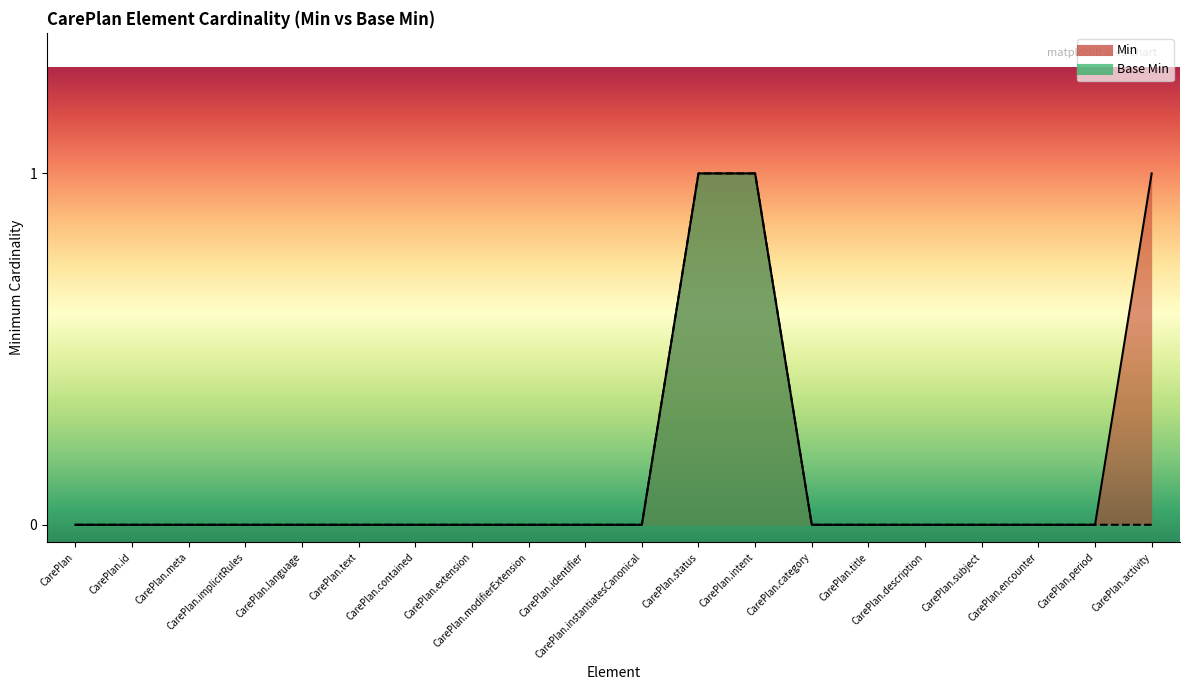

True or false: Min and Base Min cross at least once.

False